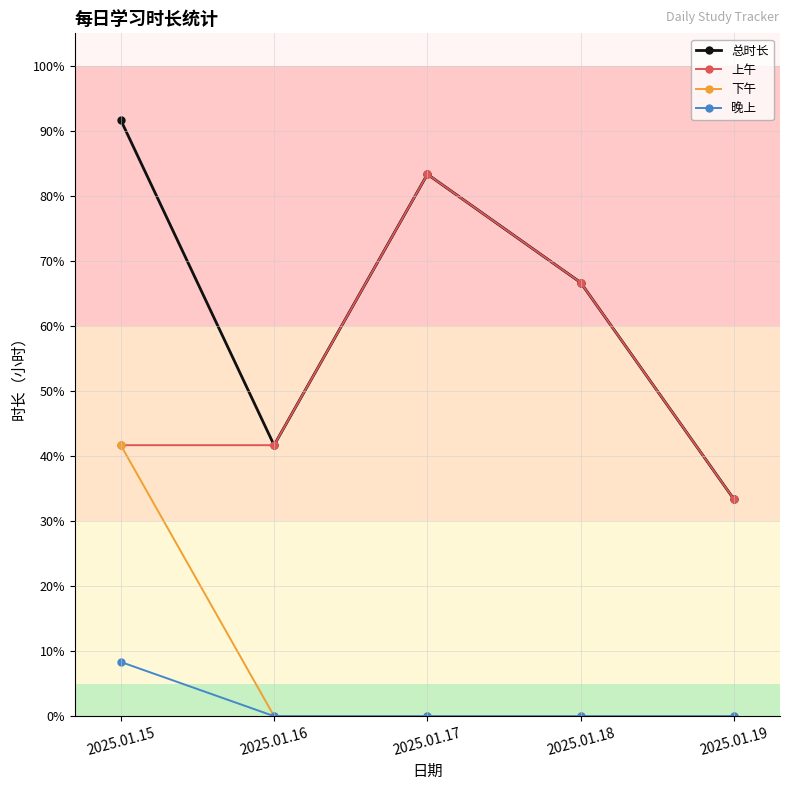

Which category has the highest value across all series?

2025.01.15